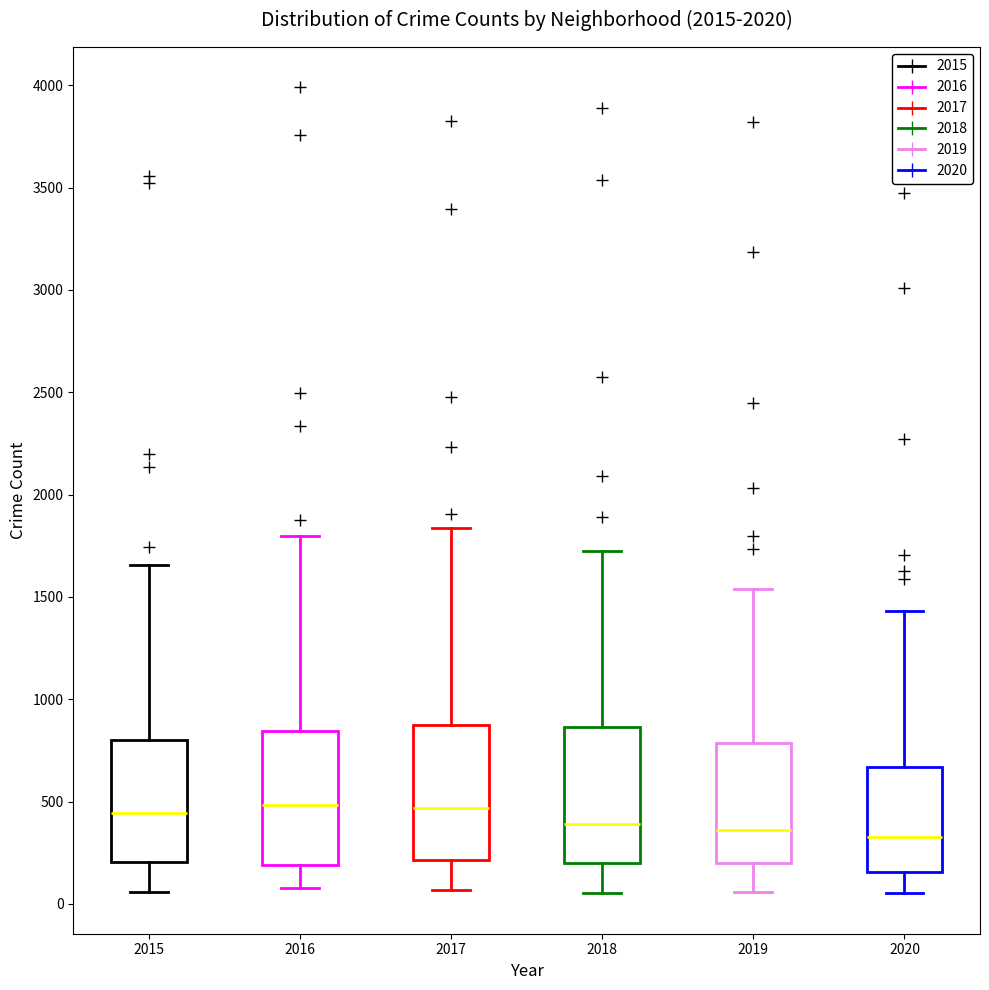

Where is the upper edge of the box at x = 2018 on the y-axis? The values are not printed on the chart, so give them approximately, as read against the axis.

850